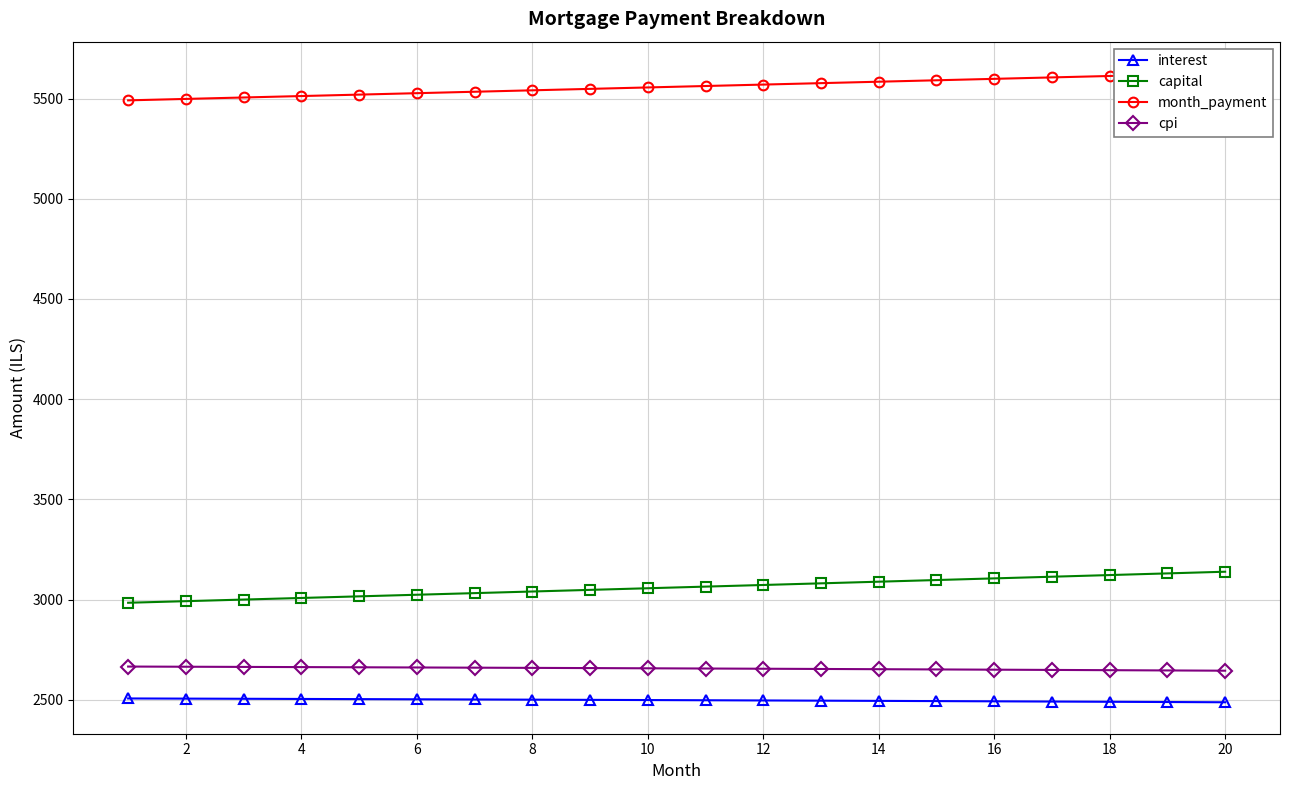

How many categories are shown in the chart?

20